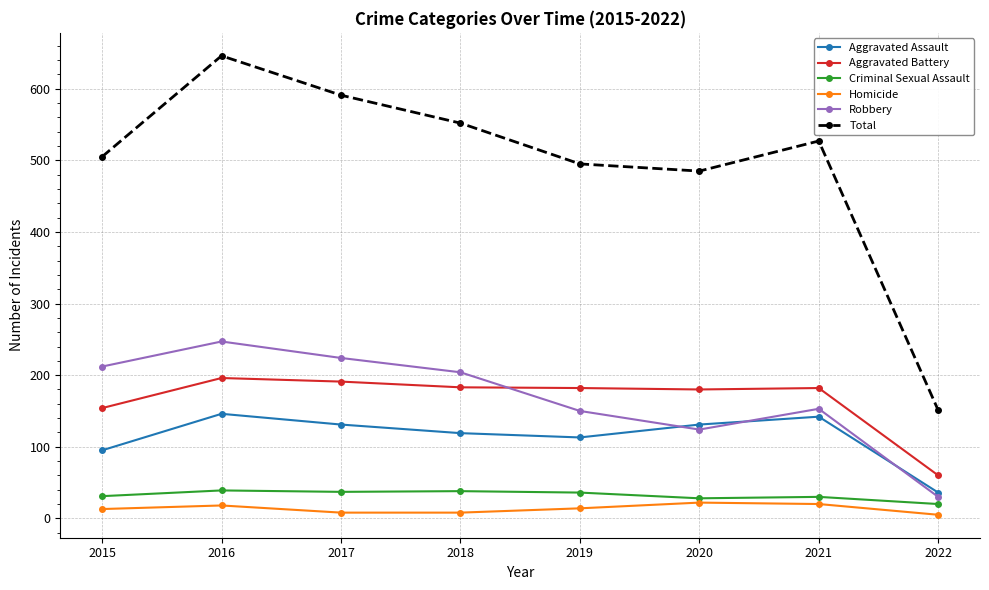

True or false: Criminal Sexual Assault has more than 1 interior local peaks.

True